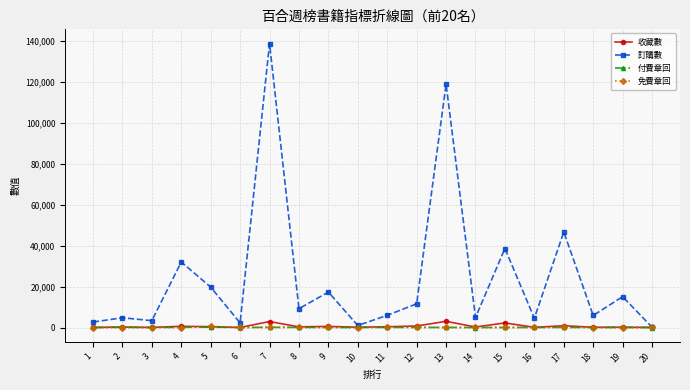

At which category is the sum across all series the highest?

7